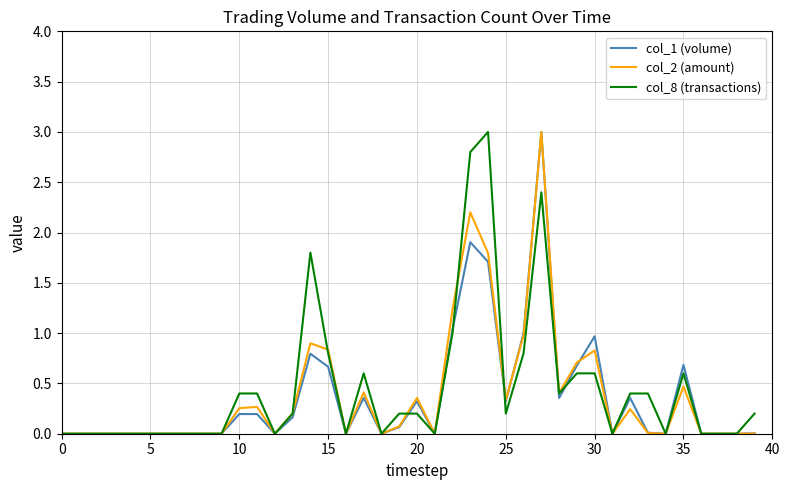

How many lines are shown in the chart?

3